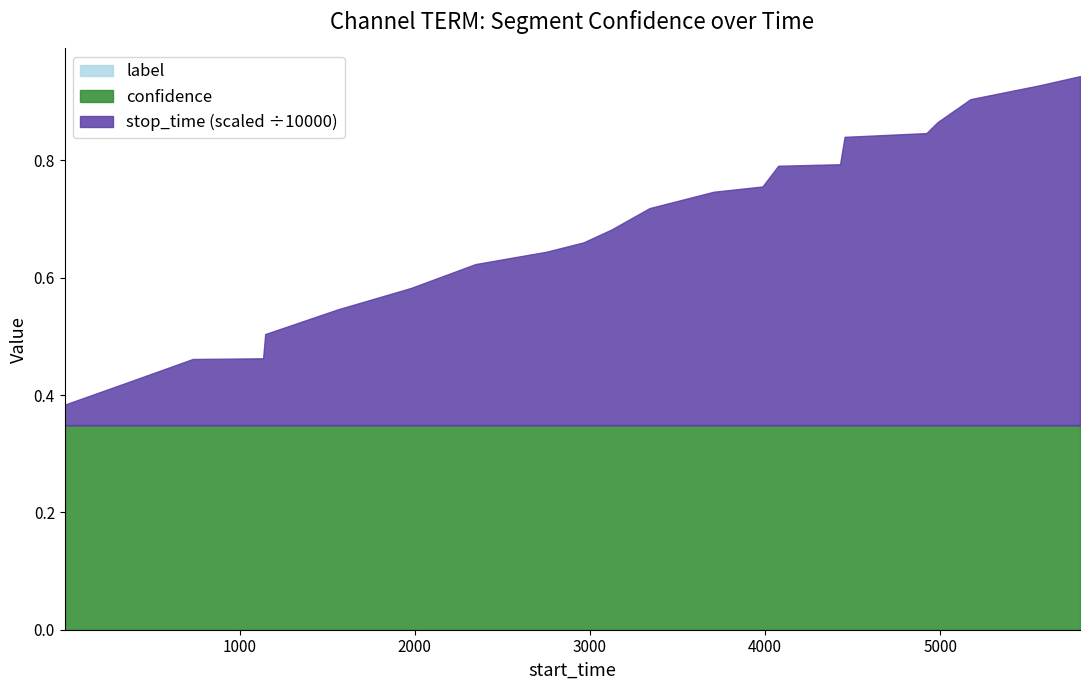

True or false: stop_time and label cross at least once.

False